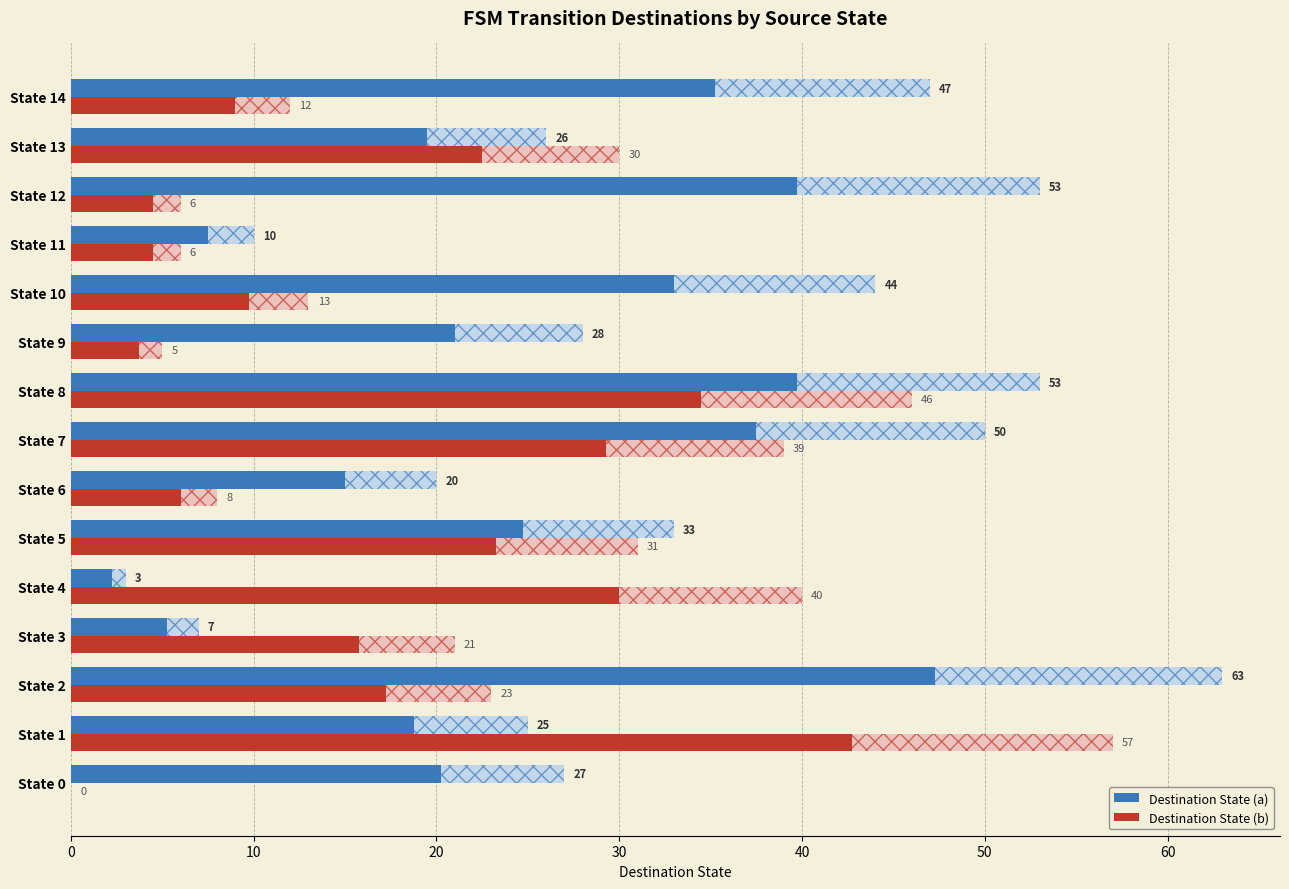

True or false: Destination State (a) has a value of 1 at State 4.

False